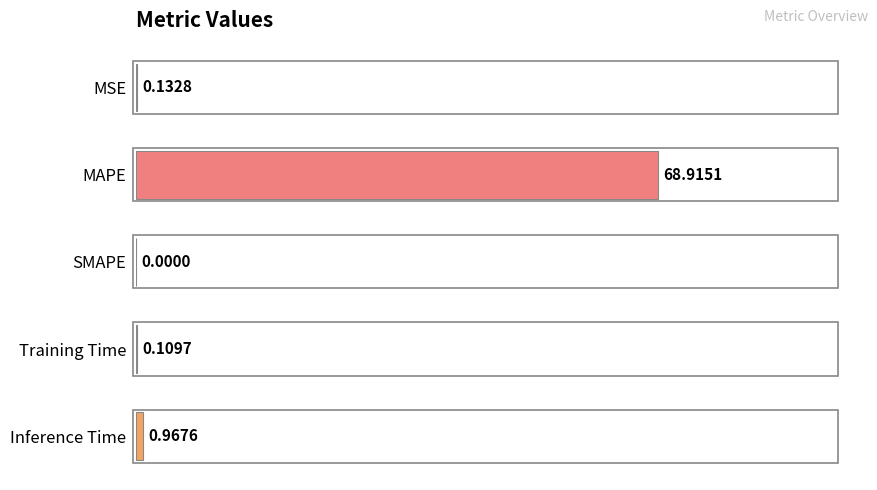

What is the sum of all values?

70.1